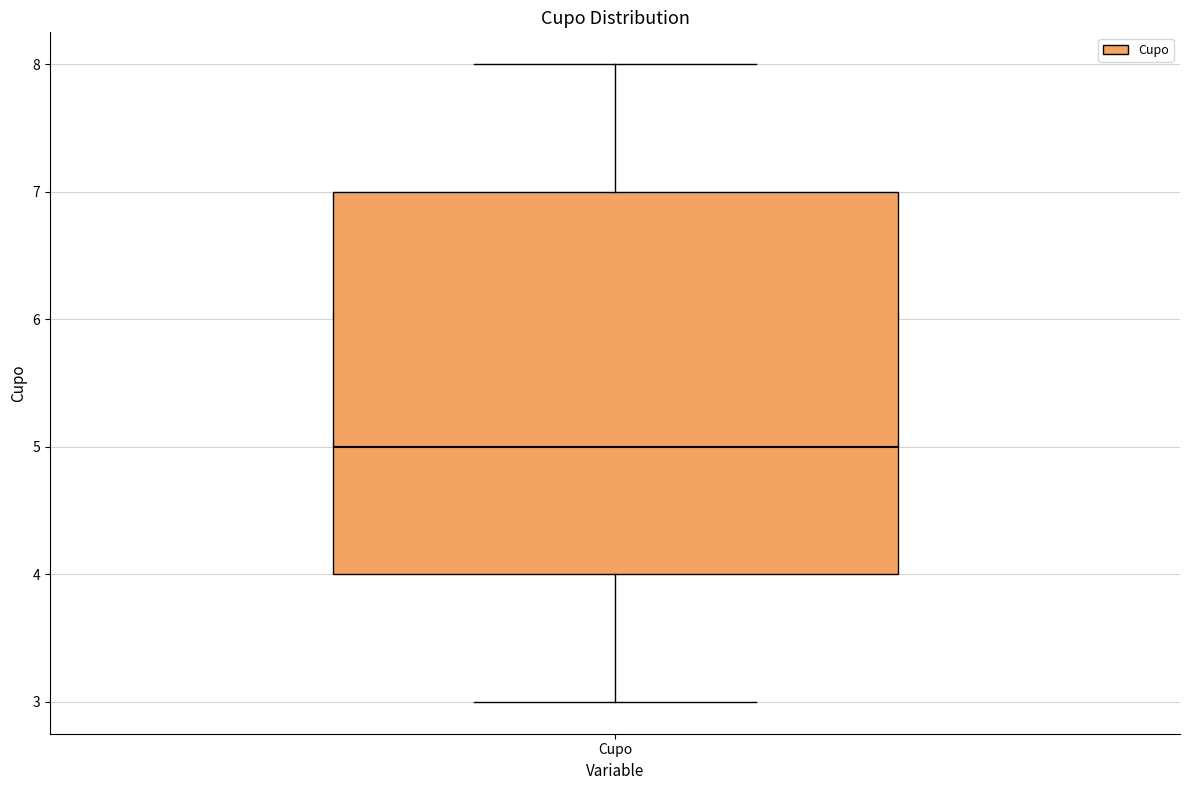

Where does the median line of the box for Cupo sit on the y-axis? The values are not printed on the chart, so give them approximately, as read against the axis.

5